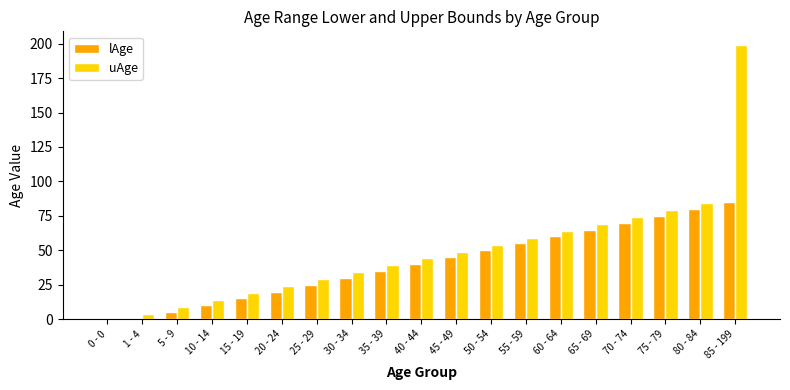

Which category has the highest value across all series?

85 - 199